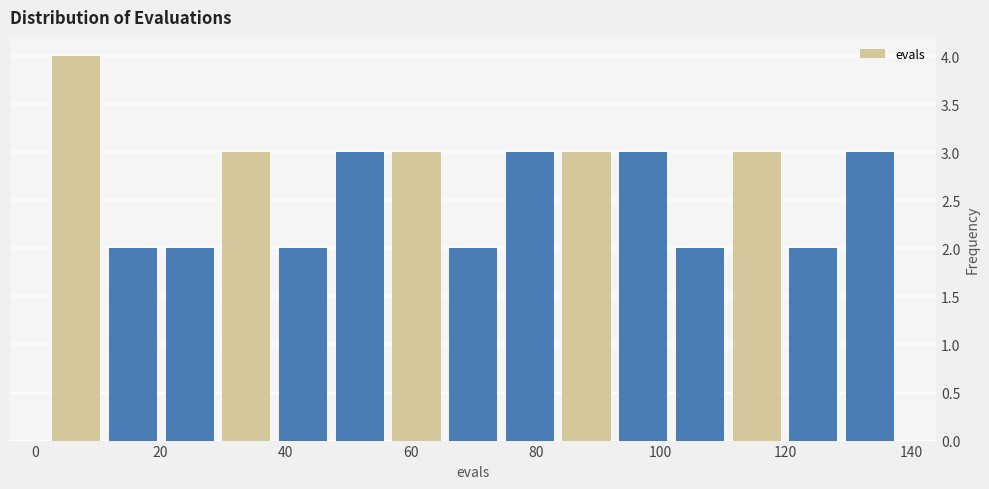

Reading left to right, list every bar in this chart as the range it spans on the x-axis followed by its height. Neither the bar edges nor the heights are printed on the chart, so give them approximately, as read against the axes.

2 to 12: 4
12 to 20: 2
20 to 30: 2
30 to 38: 3
38 to 48: 2
48 to 56: 3
56 to 66: 3
66 to 74: 2
74 to 84: 3
84 to 92: 3
92 to 102: 3
102 to 110: 2
110 to 120: 3
120 to 128: 2
128 to 138: 3